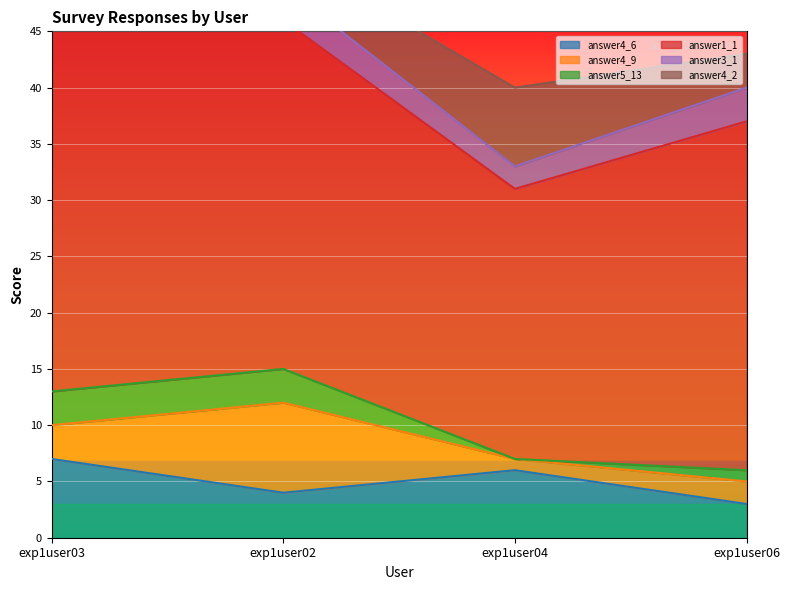

What are all the series names shown in the legend?

answer4_6, answer4_9, answer5_13, answer1_1, answer3_1, answer4_2